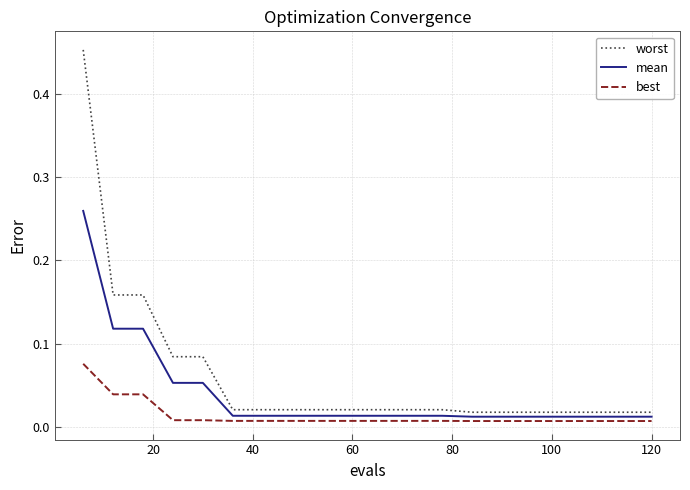

How many lines are shown in the chart?

3